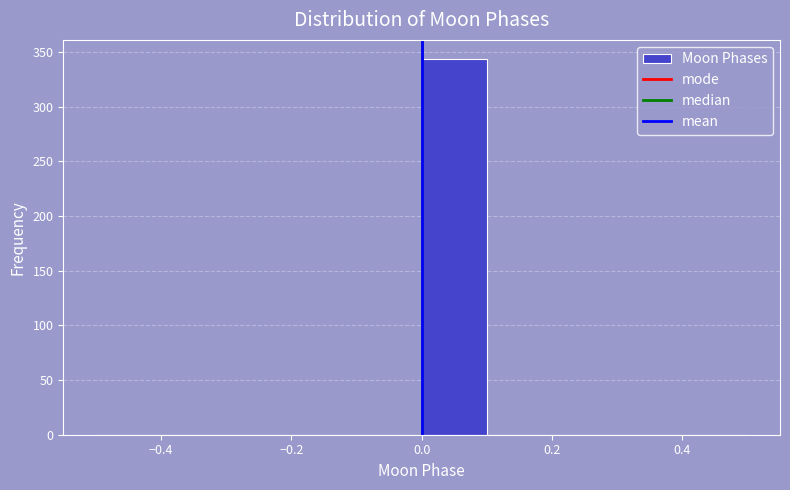

How tall is the bar that spans 0.0 to 0.1 on the x-axis? The values are not printed on the chart, so give them approximately, as read against the axis.

345